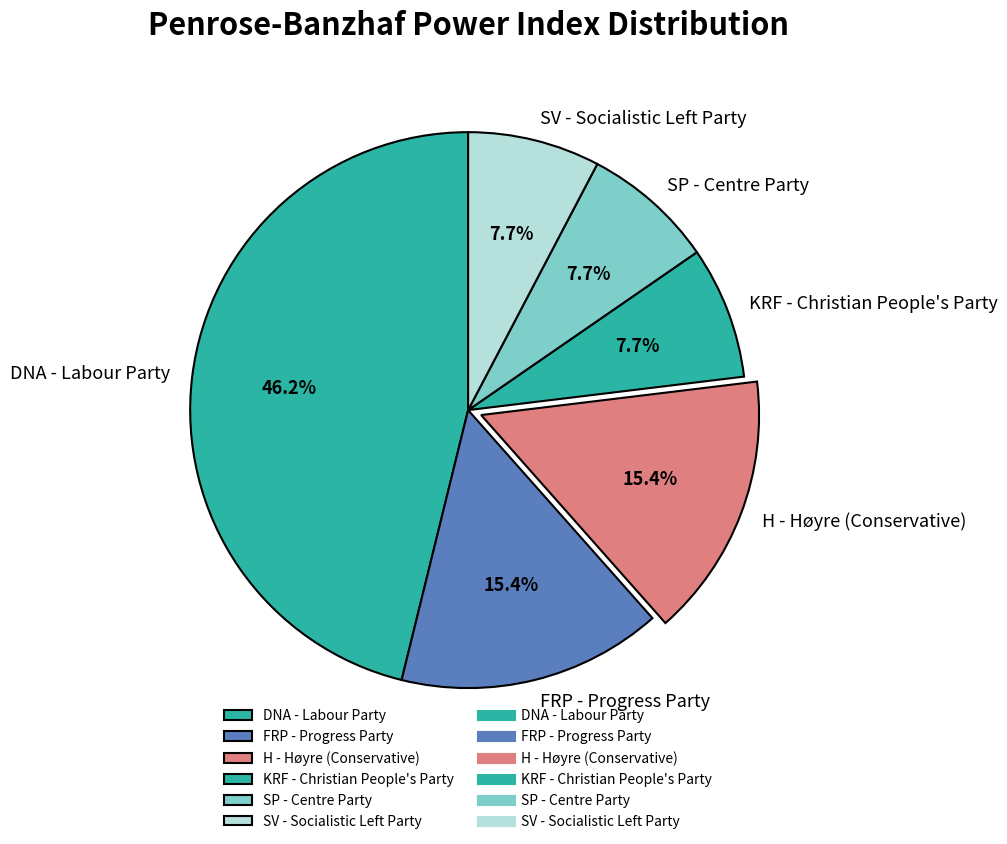

What percentage do H - Høyre (Conservative) and SP - Centre Party together represent?

23.1%